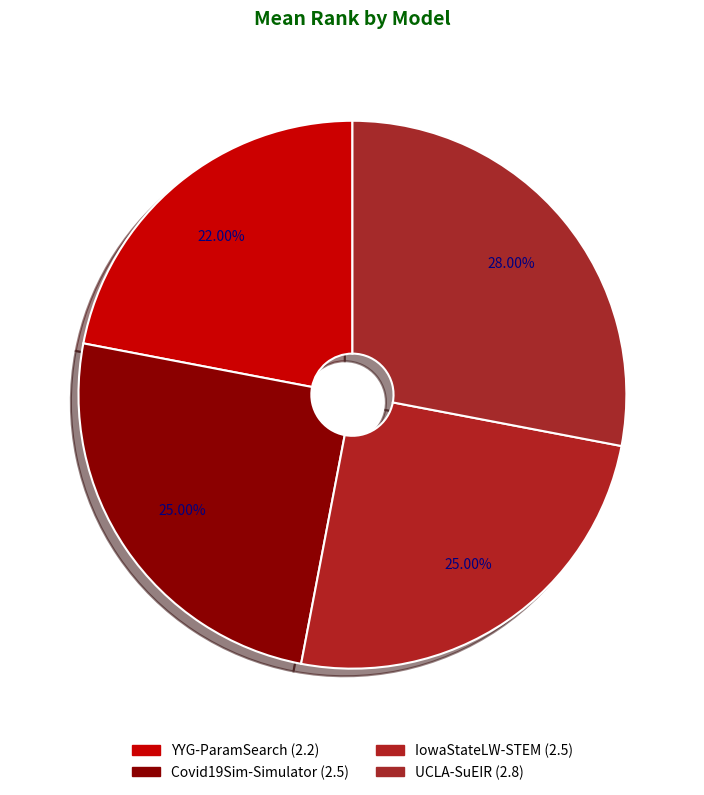

Is the sum of IowaStateLW-STEM and YYG-ParamSearch greater than half?

No